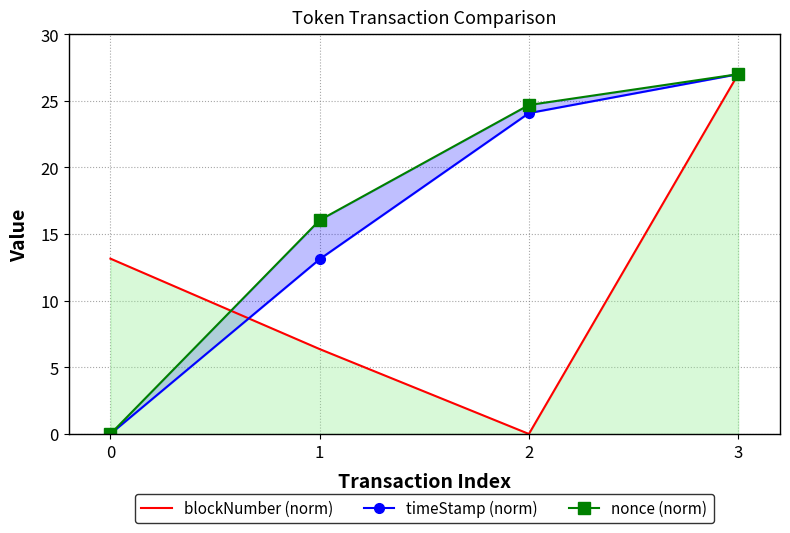

How many values in nonce (norm) are above zero?

3